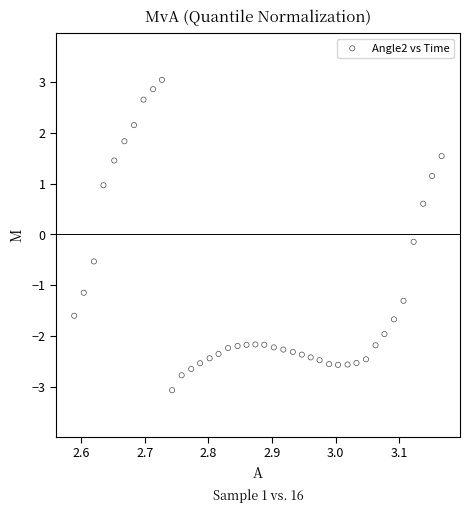

What is the range of Y values (max minus min)?

6.1